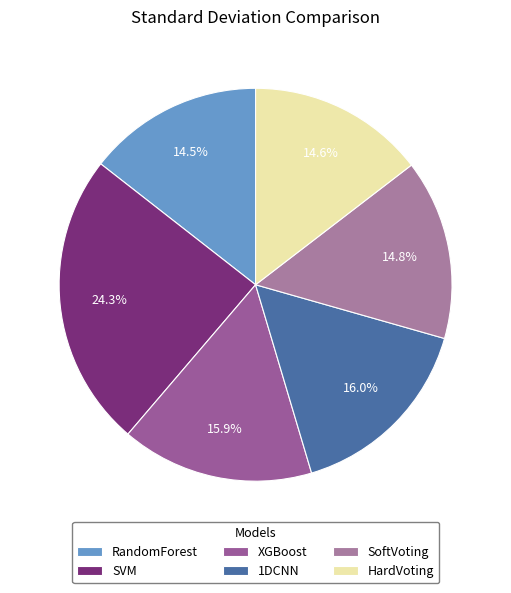

Does any single category account for the majority?

No